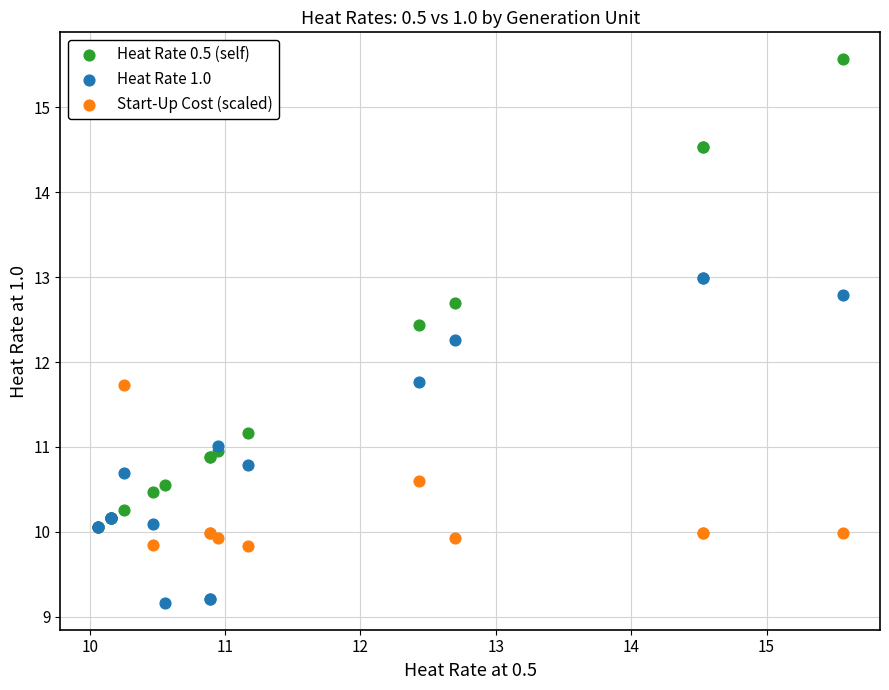

Which series has the largest Y range (max minus min)?

Heat Rate 0.5 (self)